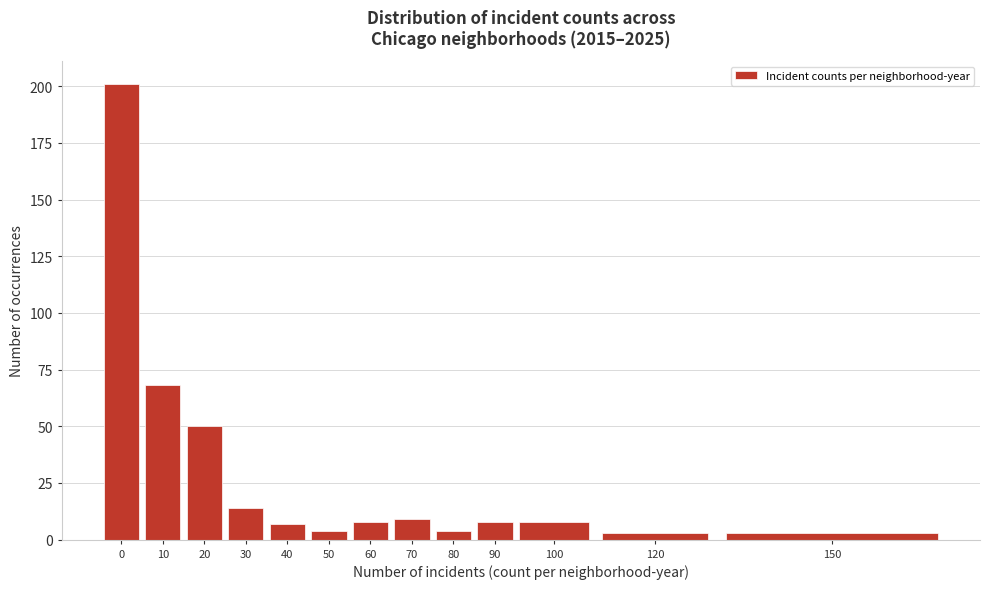

Reading left to right, what are all the values shown in this chart?

0=201	10=68	20=50	30=14	40=7	50=4	60=8	70=9	80=4	90=8	100=8	120=3	150=3